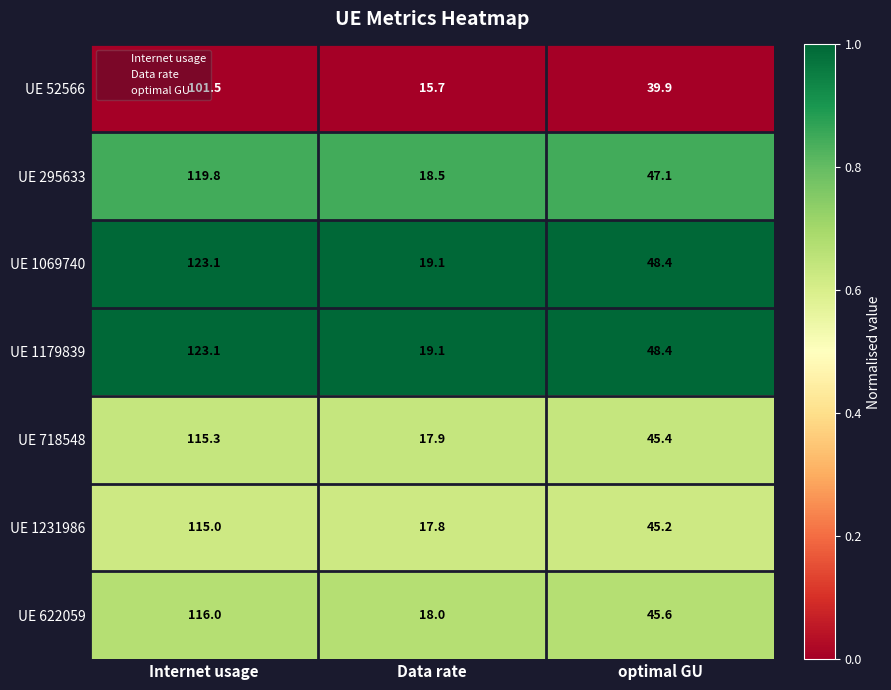

Where does the UE 1179839 series first go above 48?

Internet usage